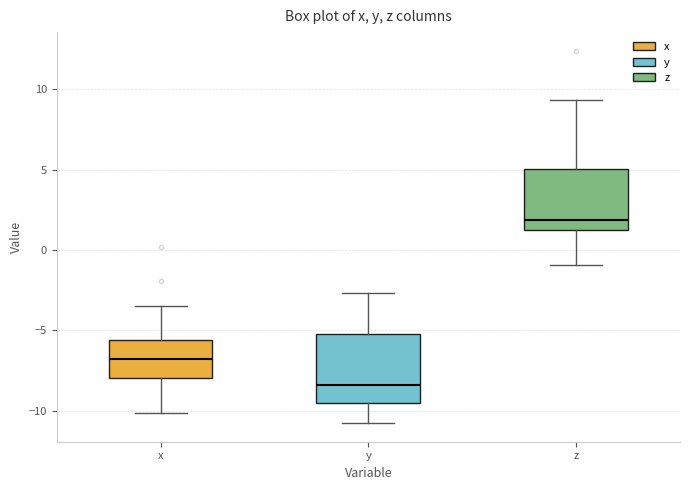

Comparing the boxes themselves (not the whiskers), which one is the tallest?

y